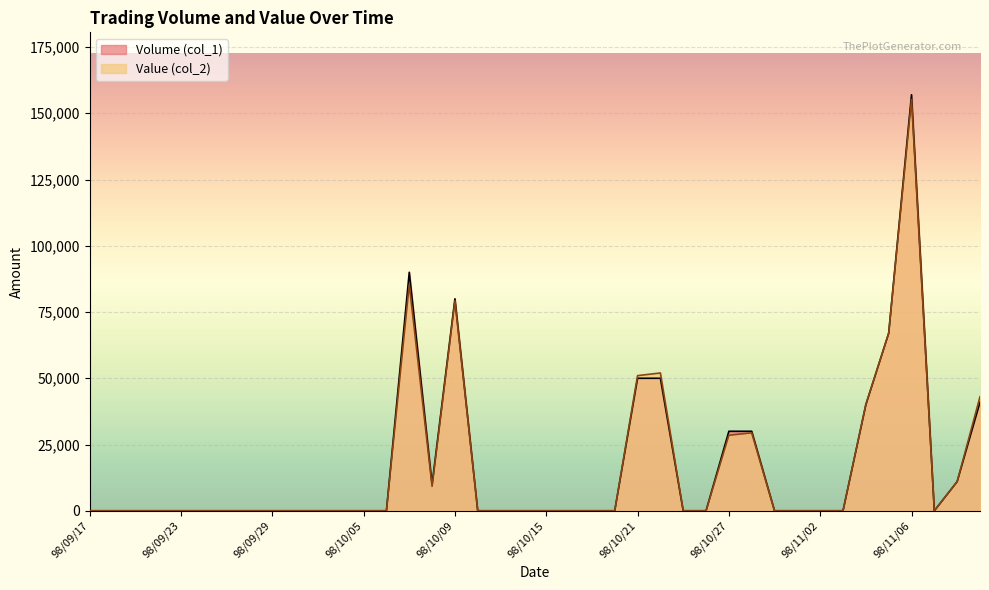

What is the difference between the maximum and minimum values in the Volume (col_1) series?

157000